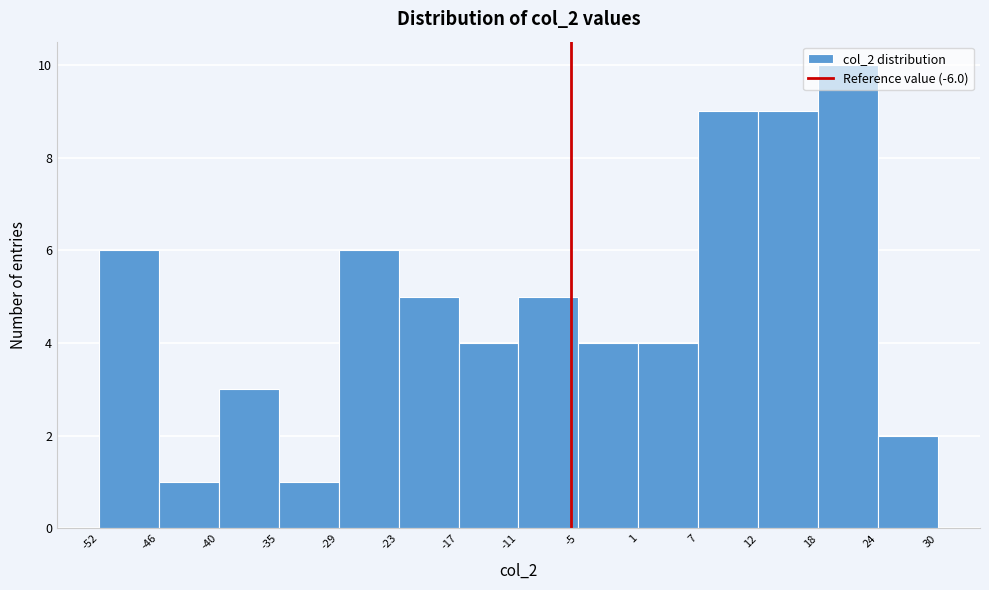

Reading left to right, list every bar in this chart as the range it spans on the x-axis followed by its height. The values are not printed on the chart, so give them approximately, as read against the axis.

-52 to -46: 6
-46 to -40: 1
-40 to -35: 3
-35 to -29: 1
-29 to -23: 6
-23 to -17: 5
-17 to -11: 4
-11 to -5: 5
-5 to 1: 4
1 to 7: 4
7 to 12: 9
12 to 18: 9
18 to 24: 10
24 to 30: 2